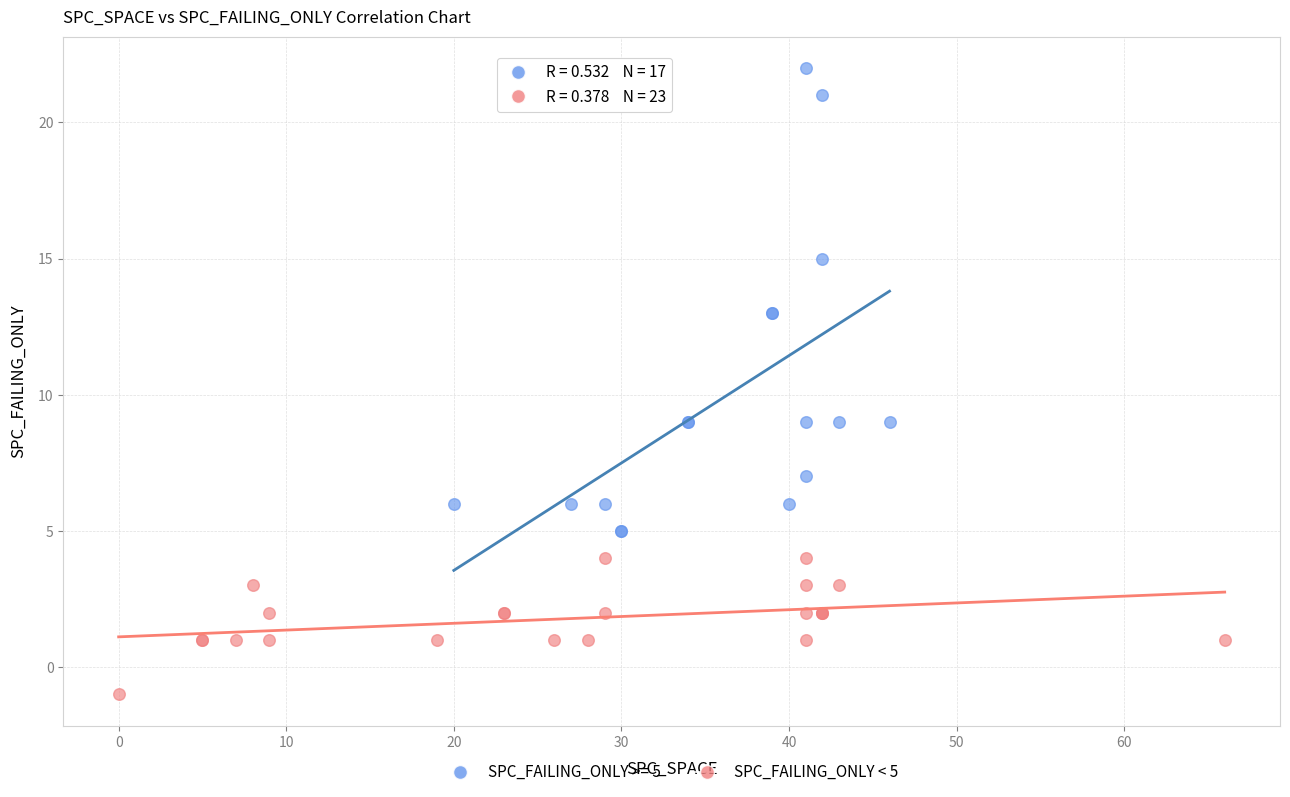

Which series contains the lowest Y value?

SPC_FAILING_ONLY < 5